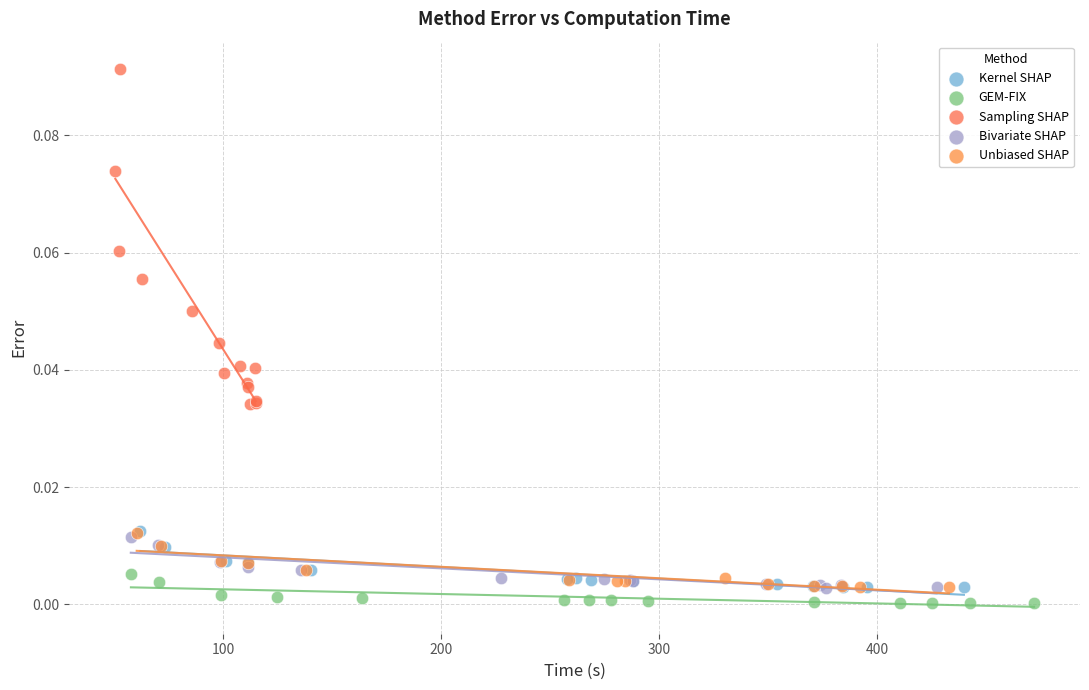

Which series contains the highest Y value?

Sampling SHAP